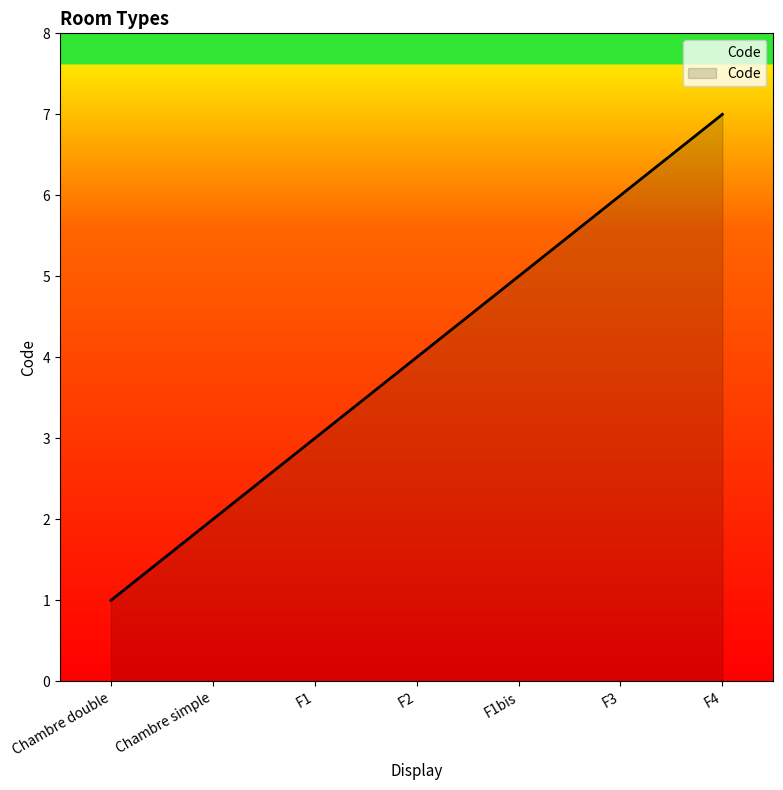

The value at Chambre simple is 2. True or false?

True